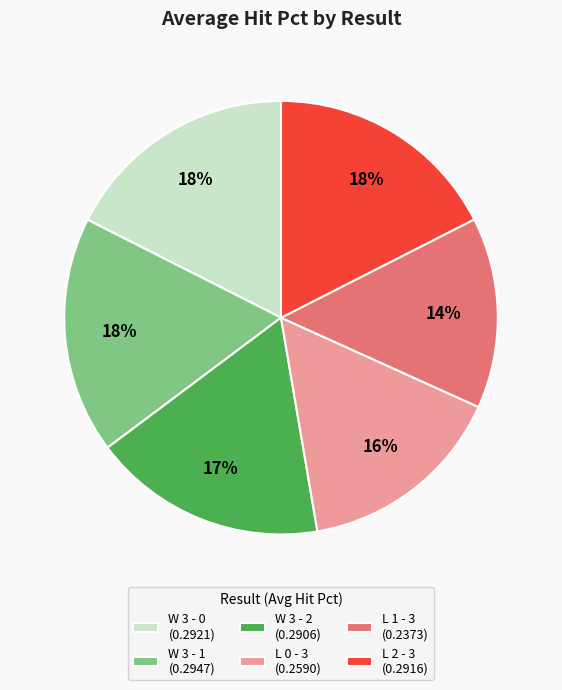

To the nearest percent, what is the combined percentage of L 0 - 3 (0.2590) and W 3 - 2 (0.2906)?

33%